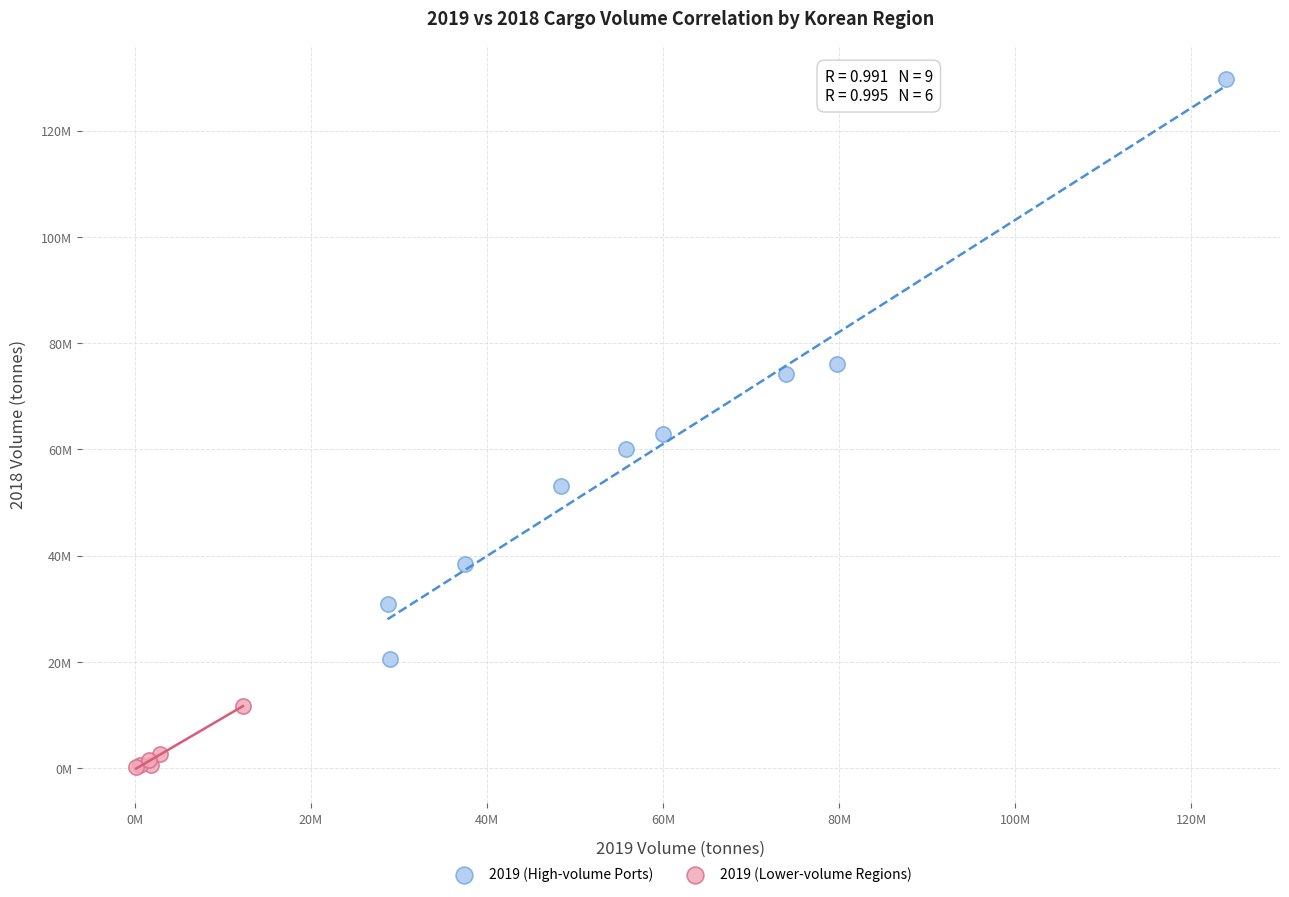

Which series reaches the minimum Y coordinate?

2019 (Lower-volume Regions)